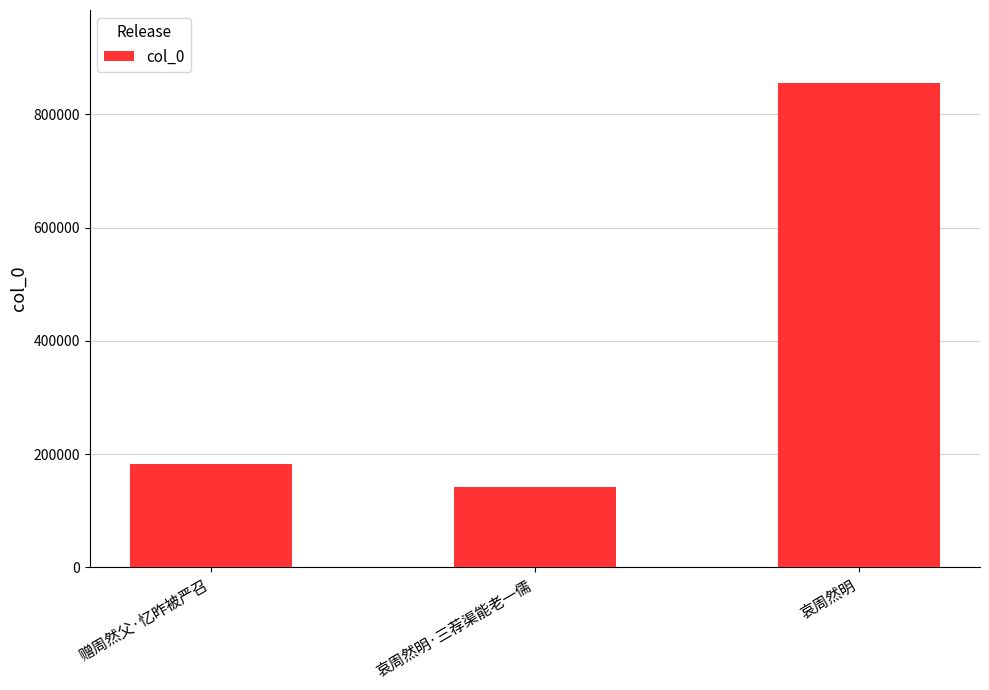

Which has a higher value, 哀周然明 or 哀周然明·三荐渠能老一儒?

哀周然明